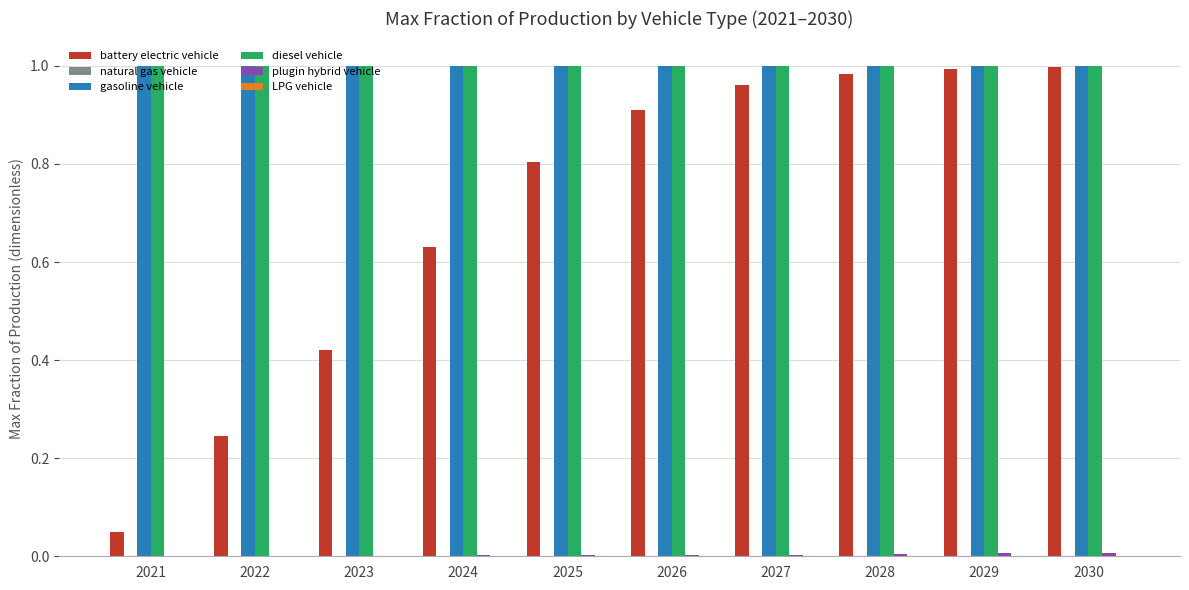

What is the total value across all series at 2028?

3.0